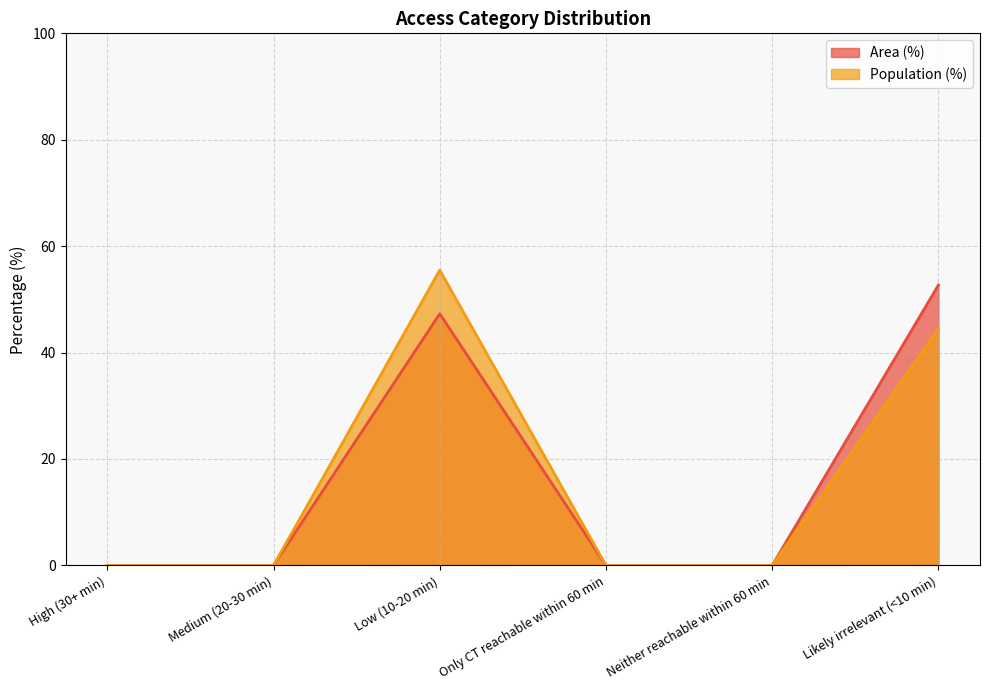

Does the chart display data point markers on the line(s)?

No